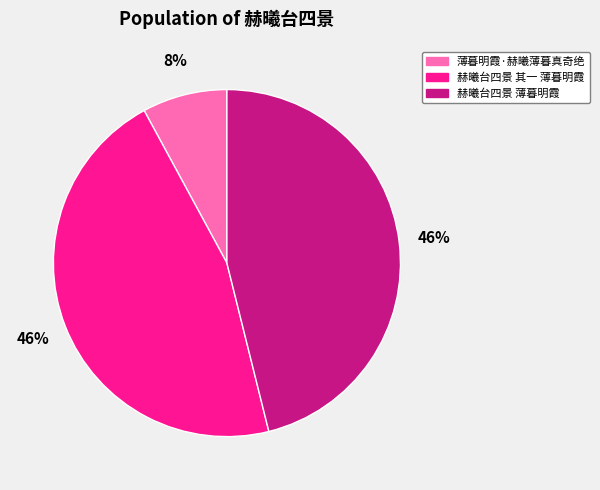

Which slice is the smallest?

薄暮明霞·赫曦薄暮真奇绝